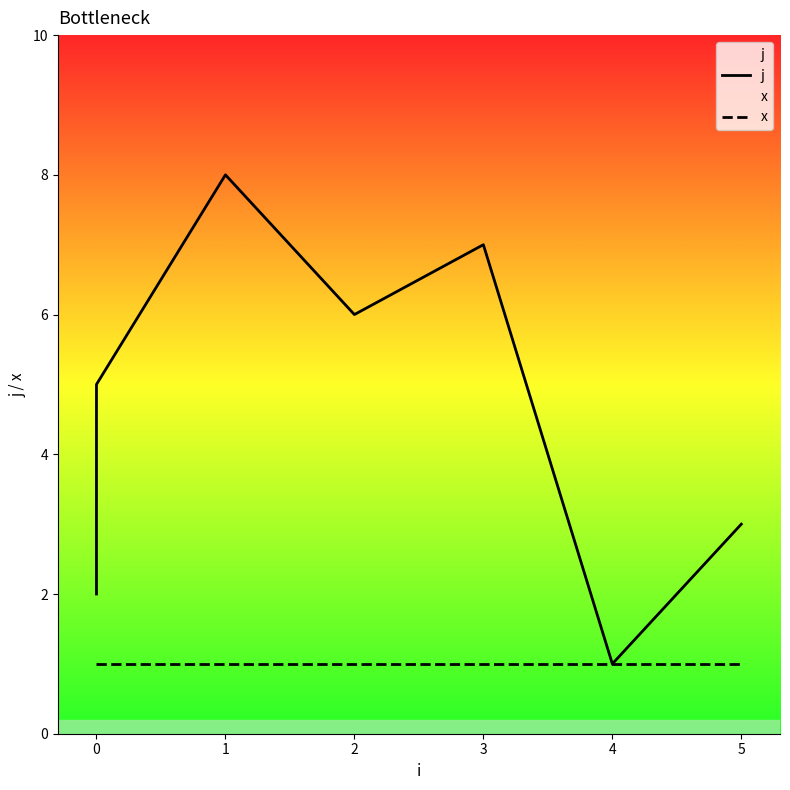

Is this an area chart (filled region under the line)?

No